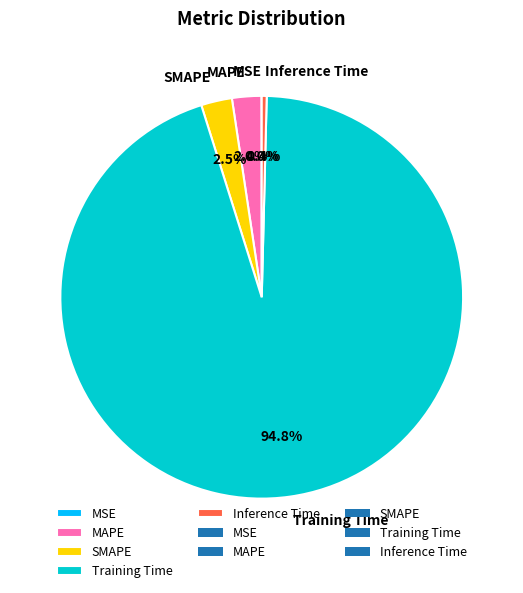

What is the largest slice in the pie chart?

Training Time